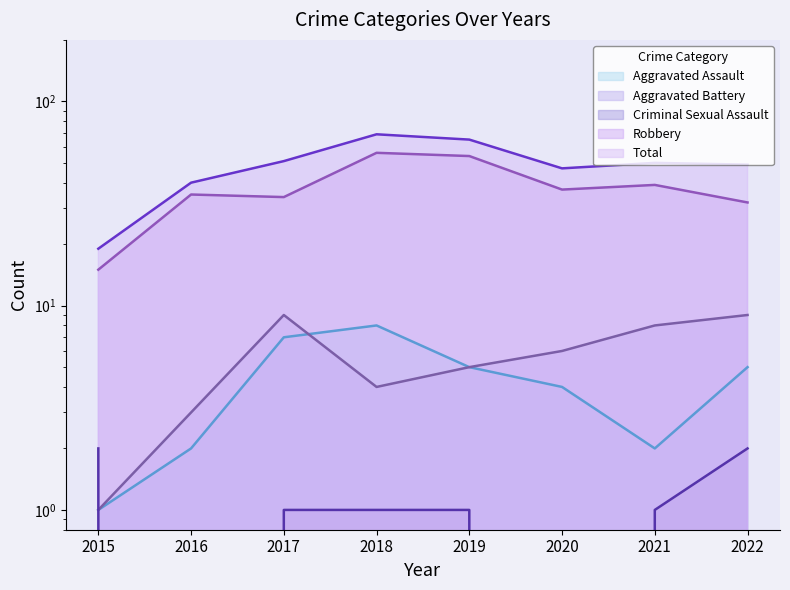

Is it true that Total equals 69 at 2018?

True